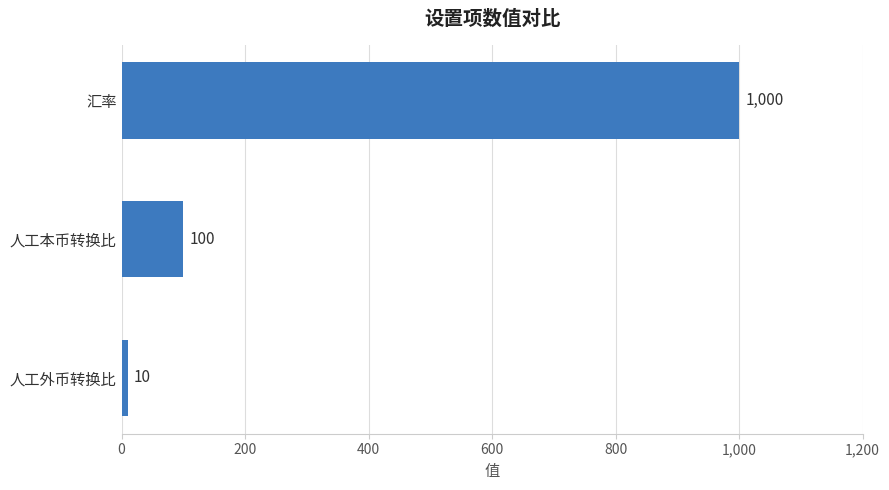

Reading top to bottom, extract all data points from this chart.

1000	100	10